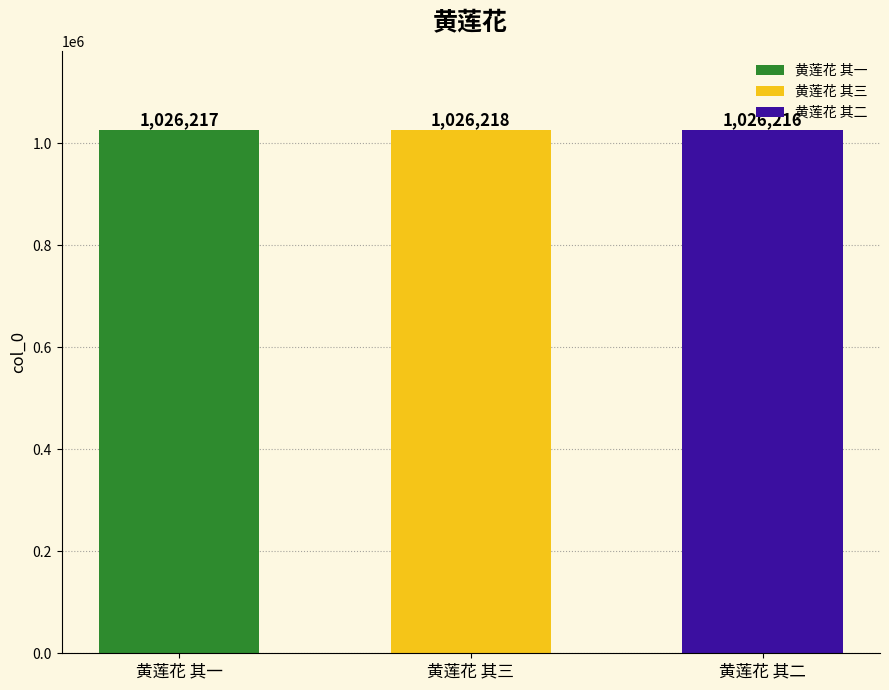

Reading left to right, transcribe all the data shown in this chart.

黄莲花 其一=1026217	黄莲花 其三=1026218	黄莲花 其二=1026216